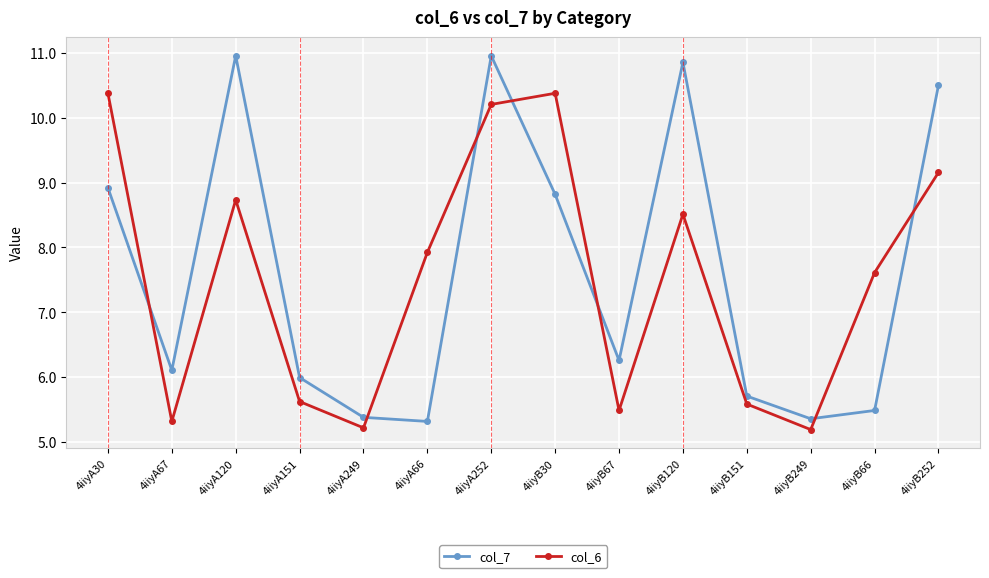

What is the label of the 12th point from the right?

4iiyA120